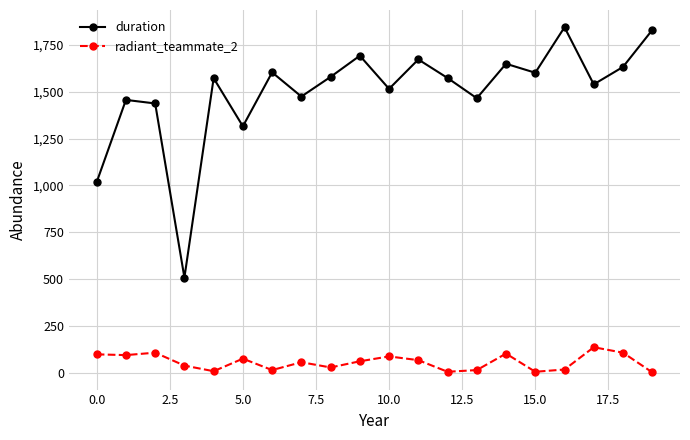

List the series in order of their peak value, highest first.

duration, radiant_teammate_2